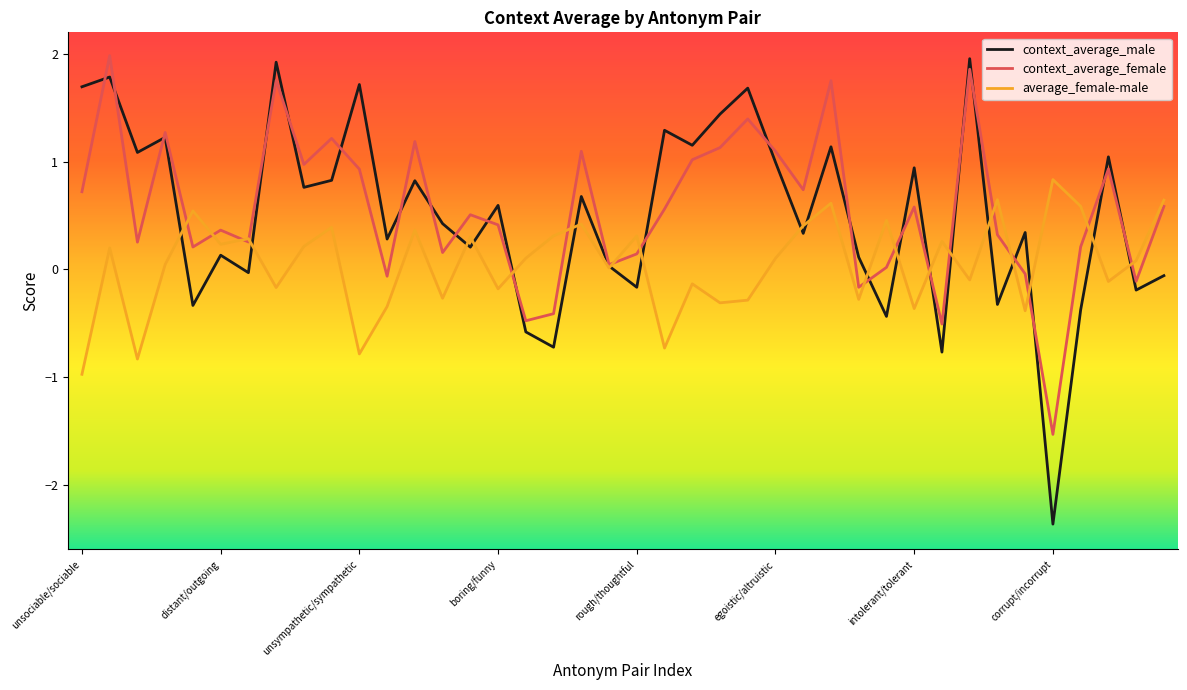

What is the highest value of the average_female-male series?

0.8